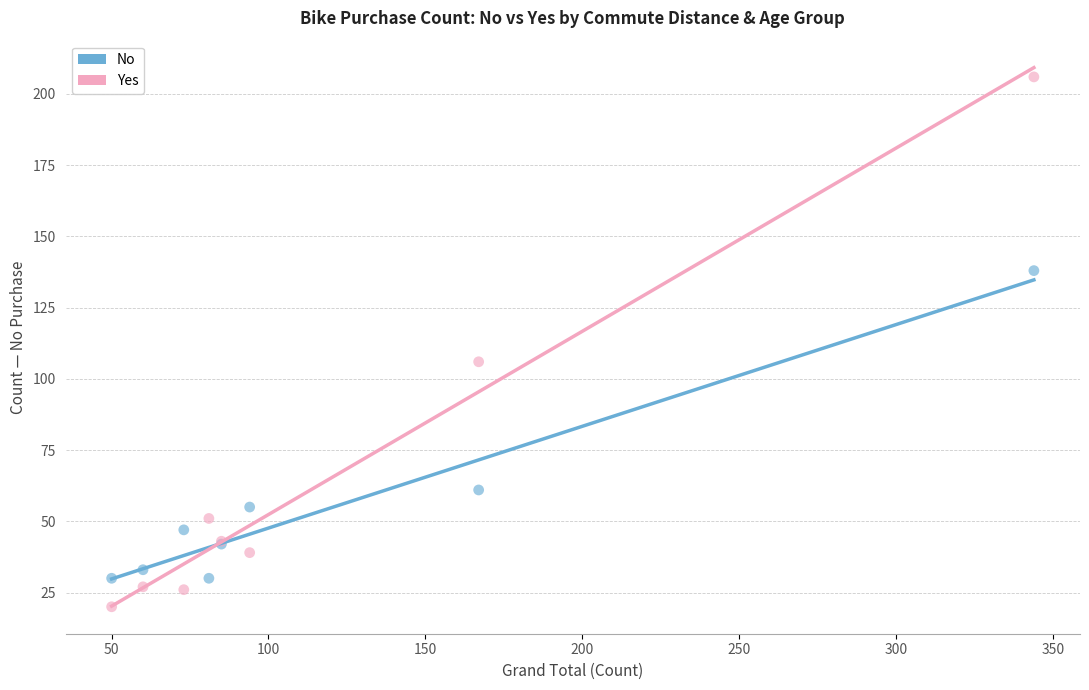

Which series reaches the minimum Y coordinate?

Yes